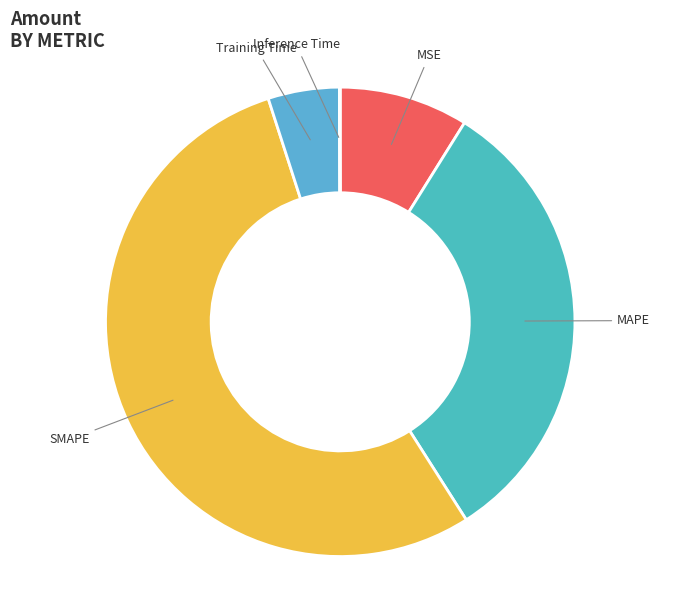

Which has a higher value, SMAPE or Training Time?

SMAPE